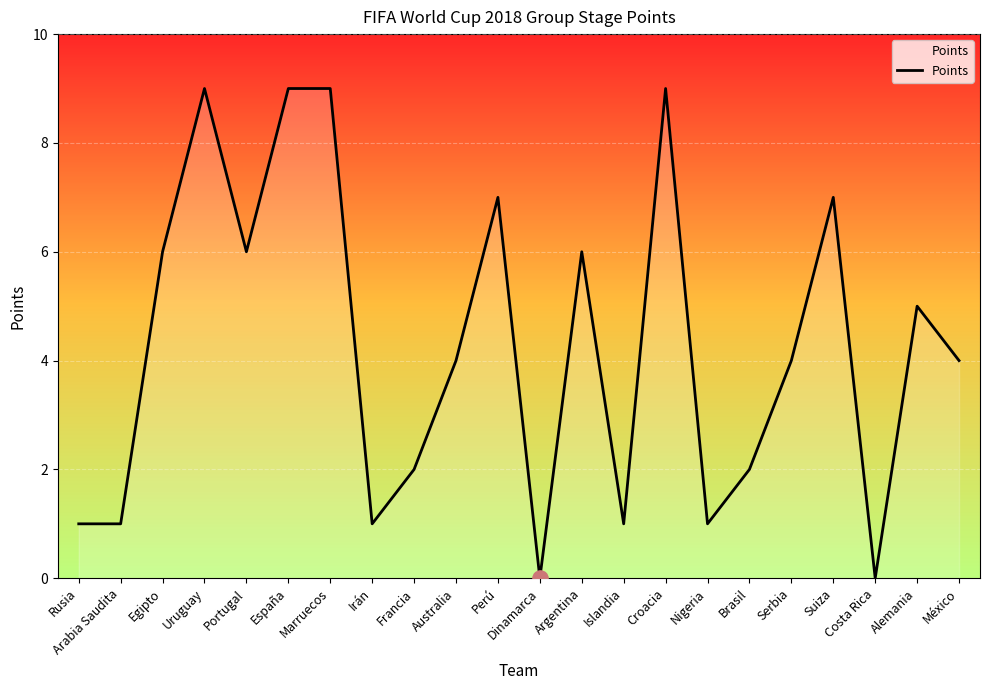

What is the change in value from Portugal to Perú?

+1